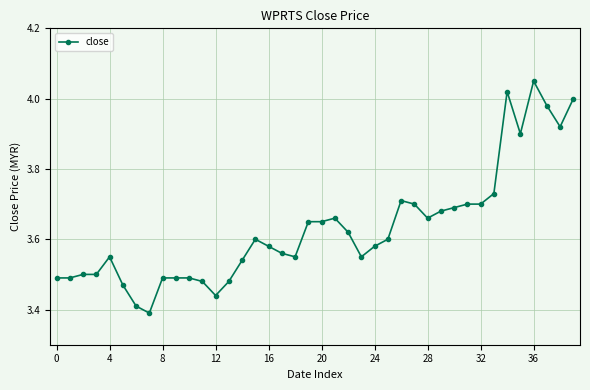

What is the difference between the maximum and second lowest values?

0.6